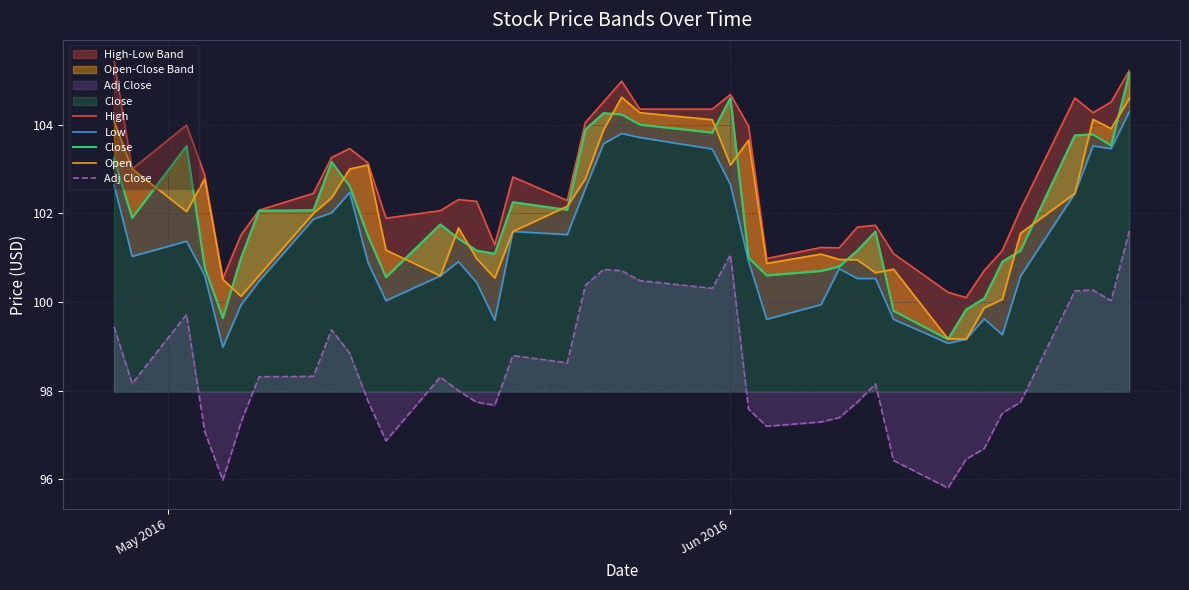

True or false: Adj Close has more than 0 points higher than both neighbors.

True